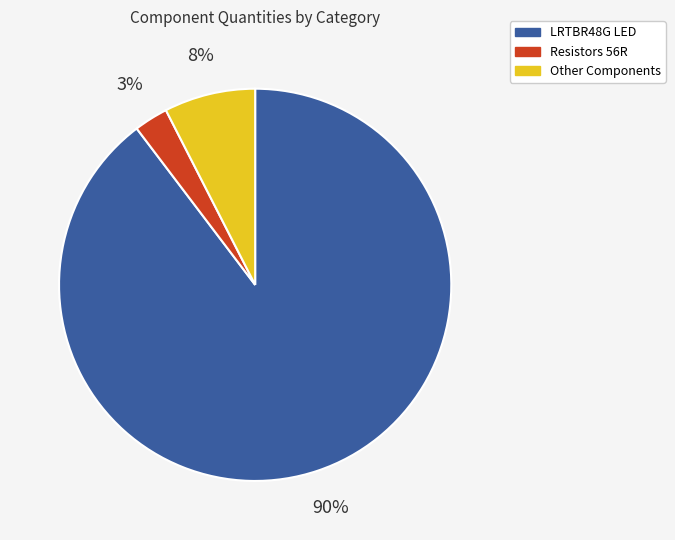

To the nearest percent, what percentage of the pie is Other Components?

8%